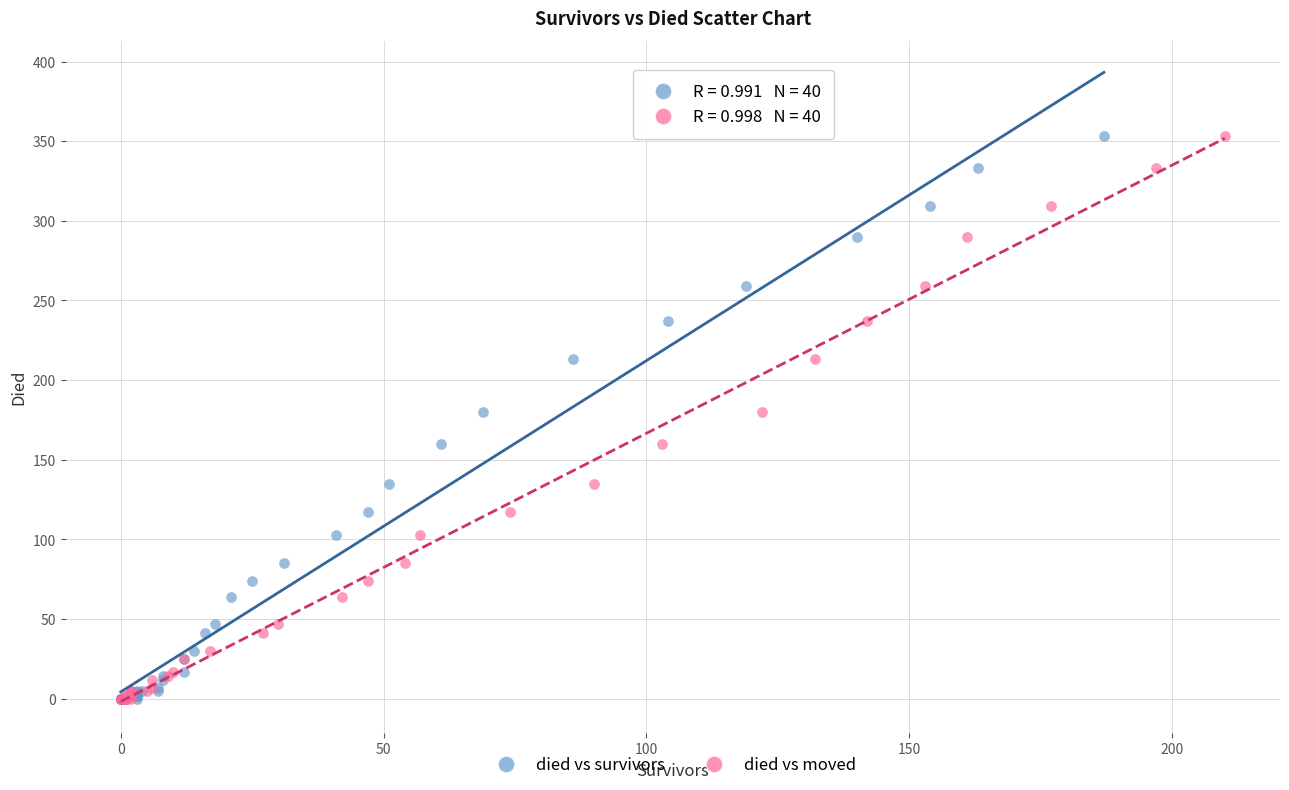

What are all the series names shown in the legend?

died vs survivors, died vs moved